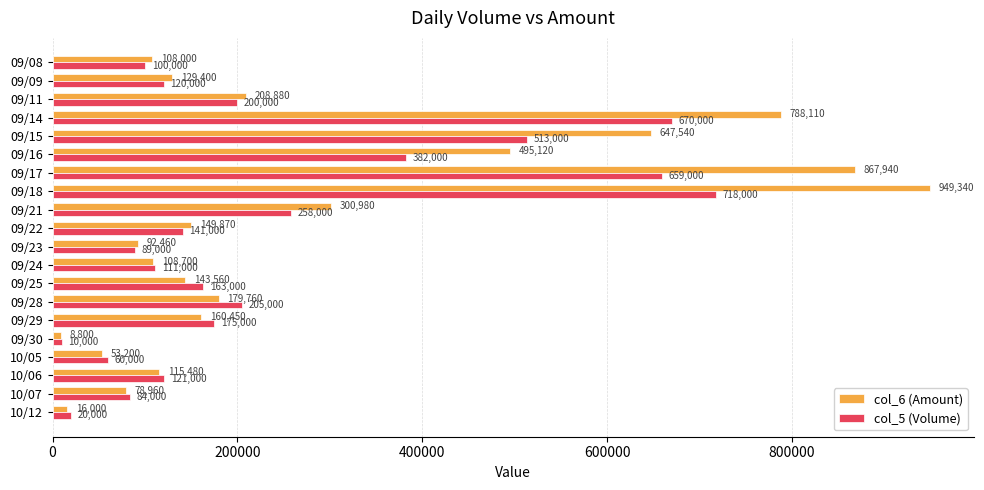

What is the average value of the col_6 (Amount) series?

280128